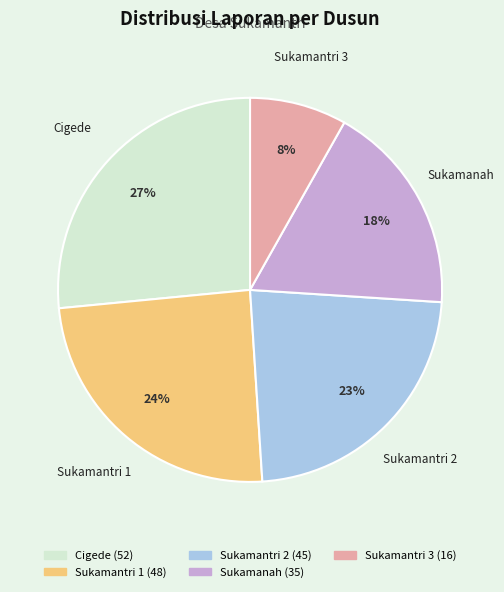

To the nearest percent, what is the difference between the Cigede and Sukamantri 2 slice percentages?

4%